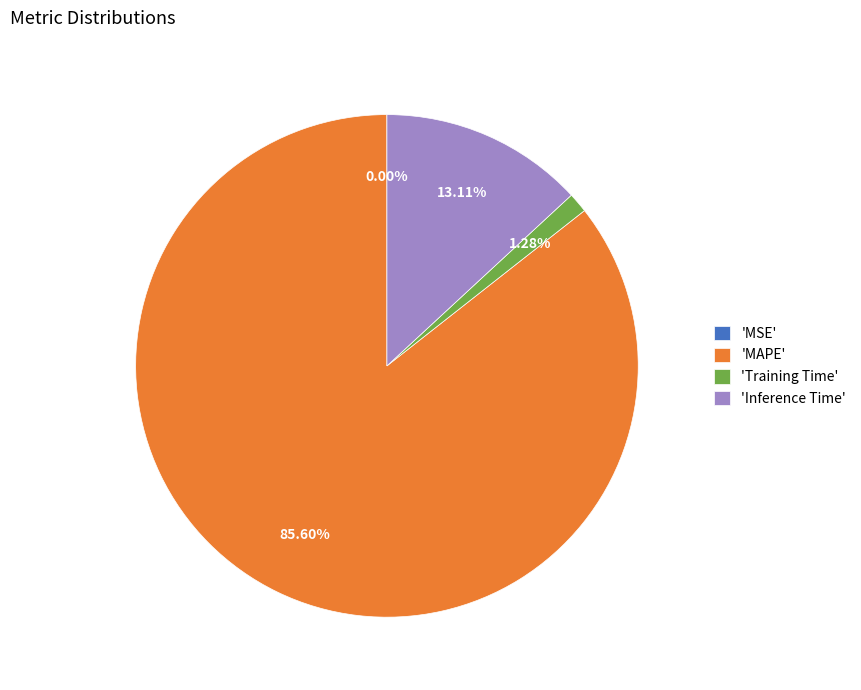

Which has a higher value, 'Inference Time' or 'Training Time'?

'Inference Time'